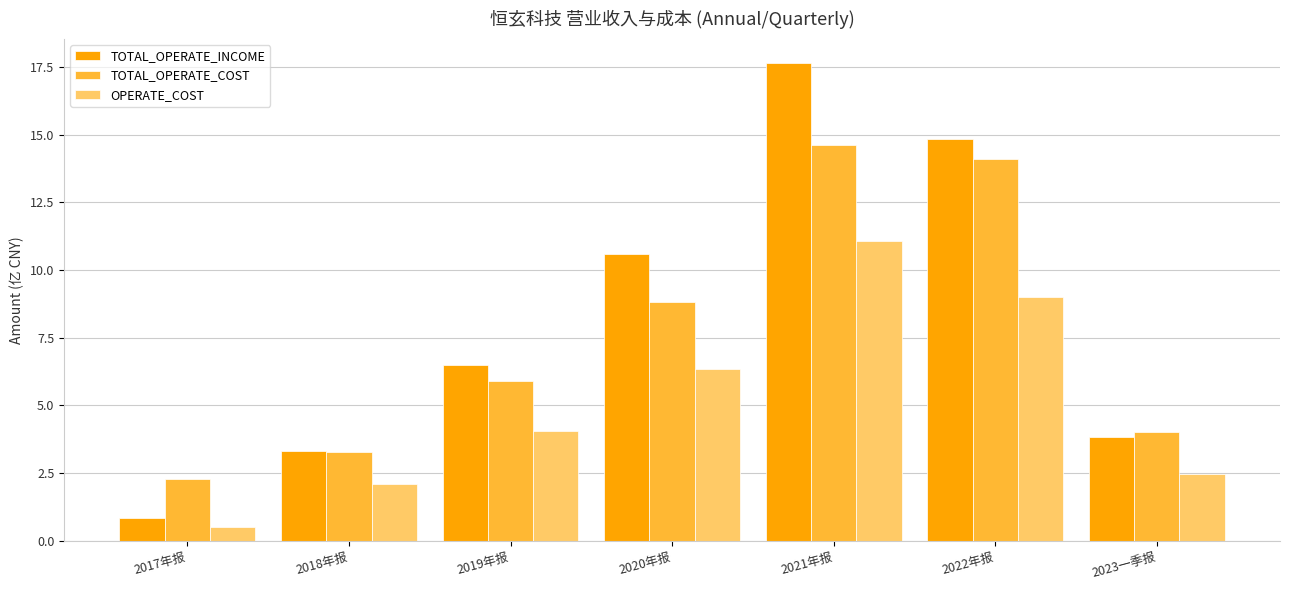

Reading left to right, extract all data points from this chart.

TOTAL_OPERATE_INCOME: 2017年报=0.8	2018年报=3.3	2019年报=6.5	2020年报=10.6	2021年报=17.7	2022年报=14.8	2023一季报=3.8
TOTAL_OPERATE_COST: 2017年报=2.3	2018年报=3.3	2019年报=5.9	2020年报=8.8	2021年报=14.6	2022年报=14.1	2023一季报=4.0
OPERATE_COST: 2017年报=0.5	2018年报=2.1	2019年报=4.0	2020年报=6.4	2021年报=11.1	2022年报=9.0	2023一季报=2.5